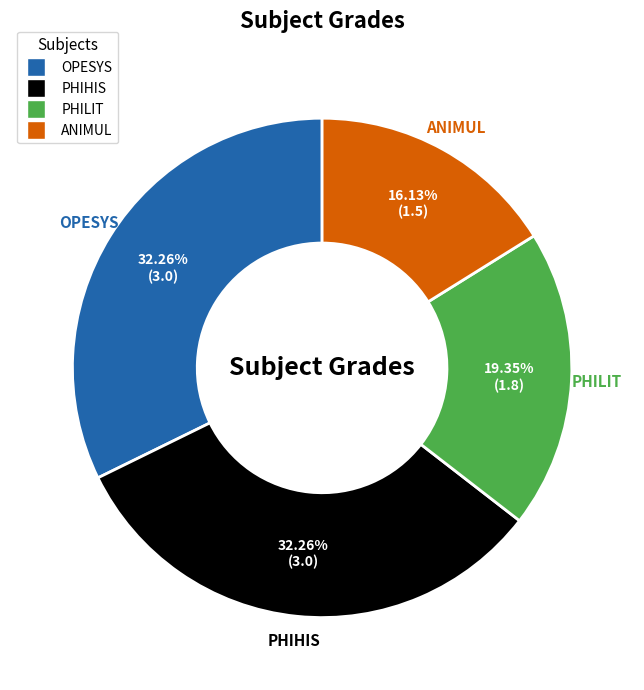

To the nearest percent, what portion does PHIHIS represent?

32%